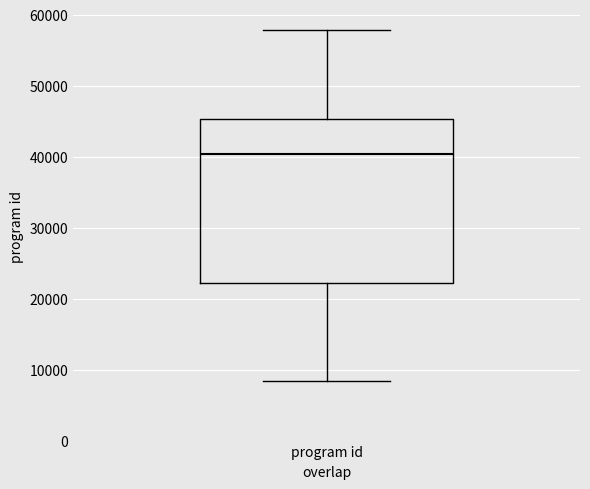

Transcribe this box plot: give where the median line is, the range the box spans, and where the two whiskers end, as read against the y-axis. The values are not printed on the chart, so give them approximately, as read against the axis.

median 40000, box 22000 to 45000, whiskers 8000 to 58000